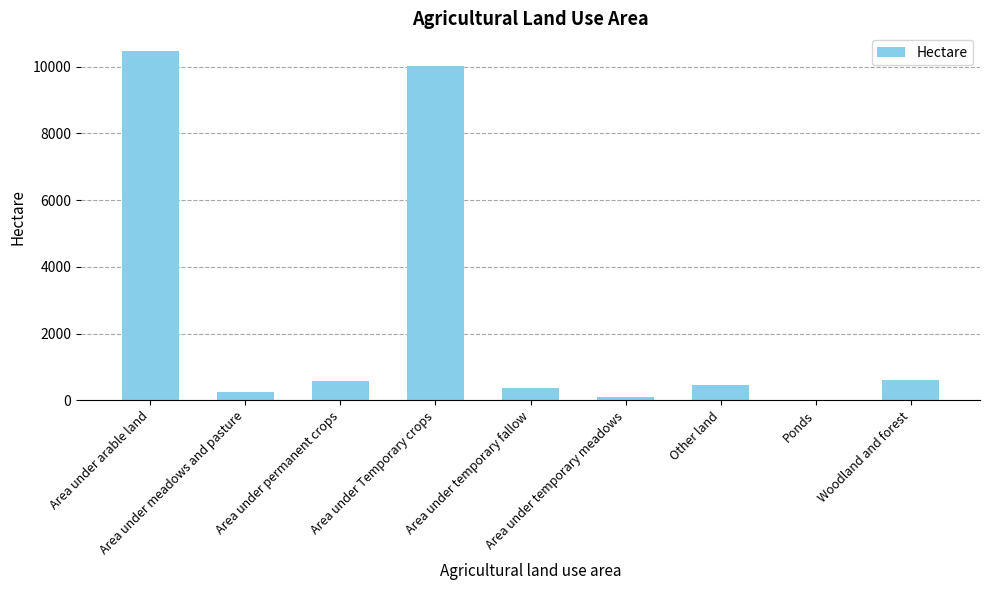

What is the maximum value shown in the chart?

10476.9